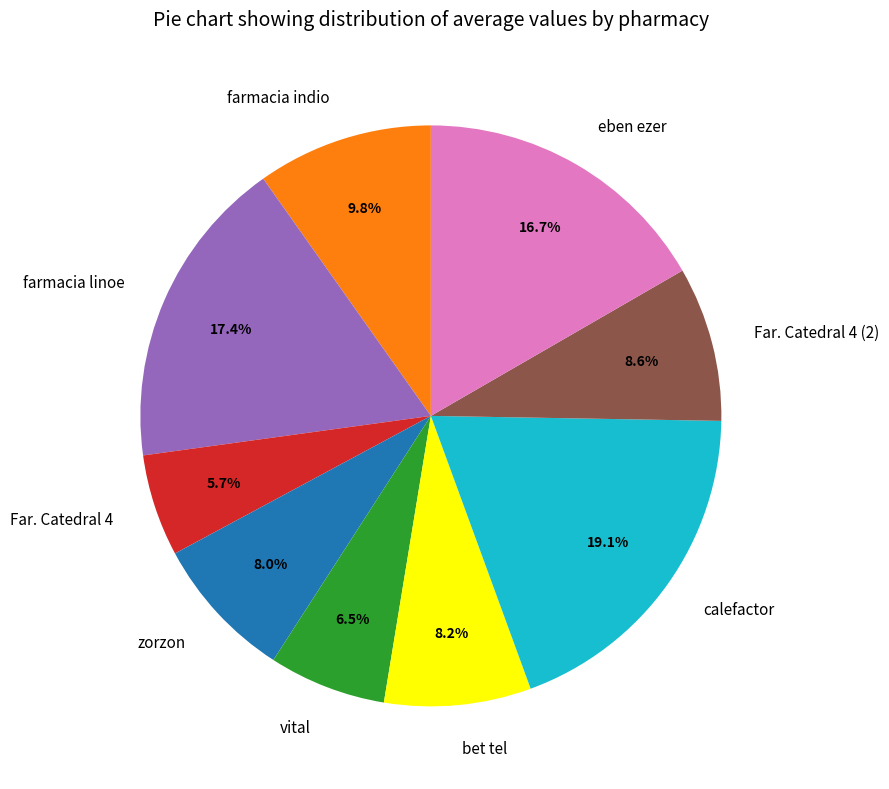

Is it true that Far. Catedral 4 is 6% of the pie?

True